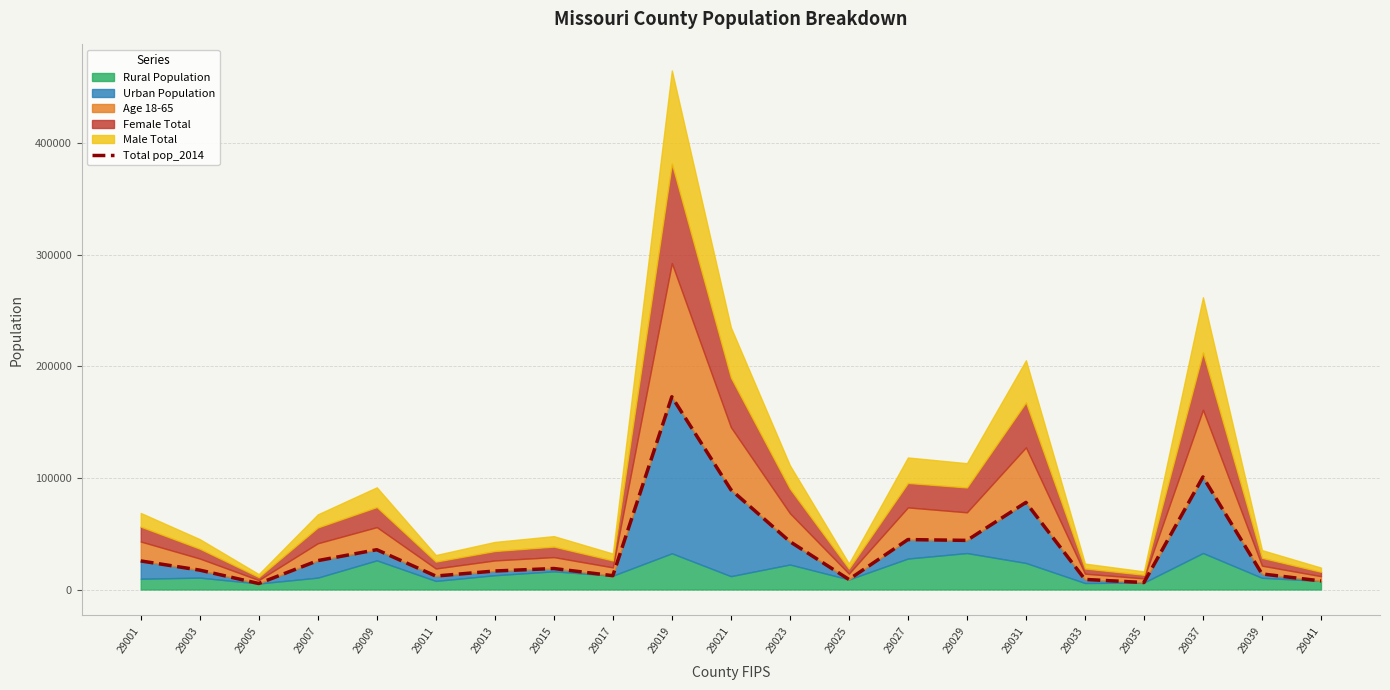

List the labels in order of value, largest first.

29019, 29037, 29021, 29031, 29027, 29029, 29023, 29009, 29007, 29001, 29015, 29003, 29013, 29039, 29017, 29011, 29033, 29025, 29041, 29035, 29005